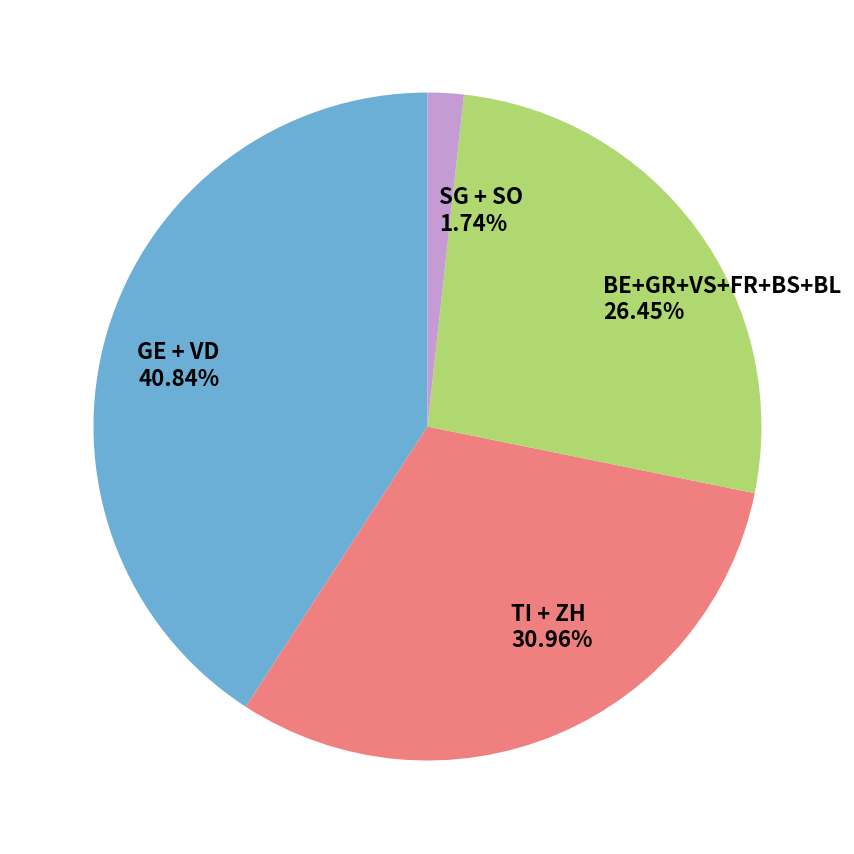

Between BE+GR+VS+FR+BS+BL and GE + VD, which is larger?

GE + VD